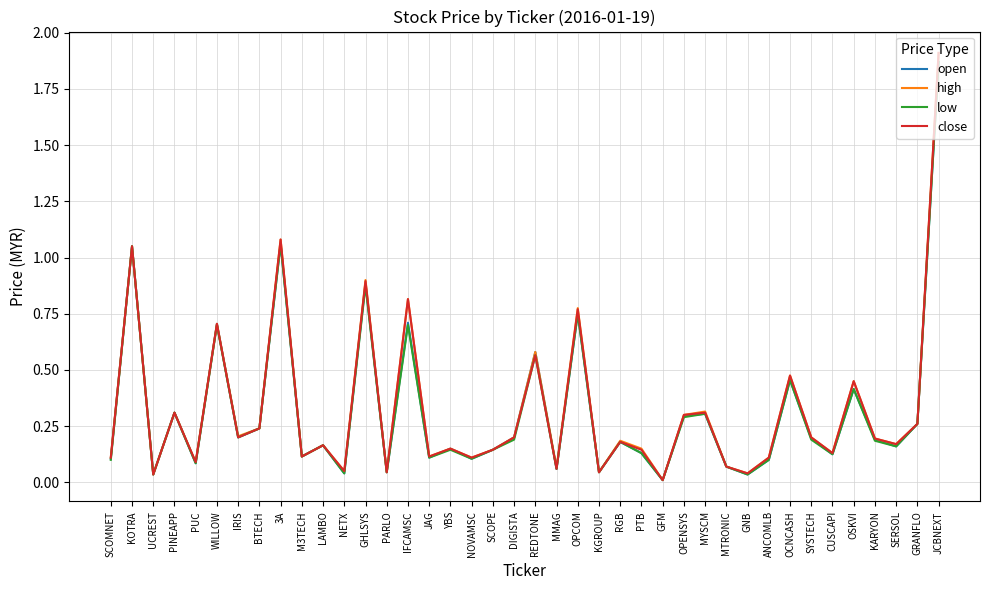

What is the total value across all series at JCBNEXT?

7.6